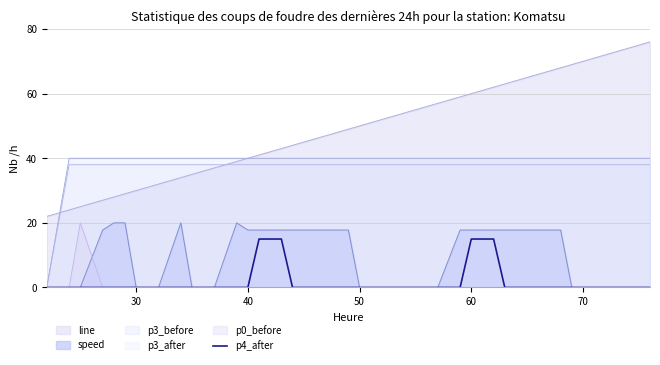

True or false: line and p0_before cross at least once.

False